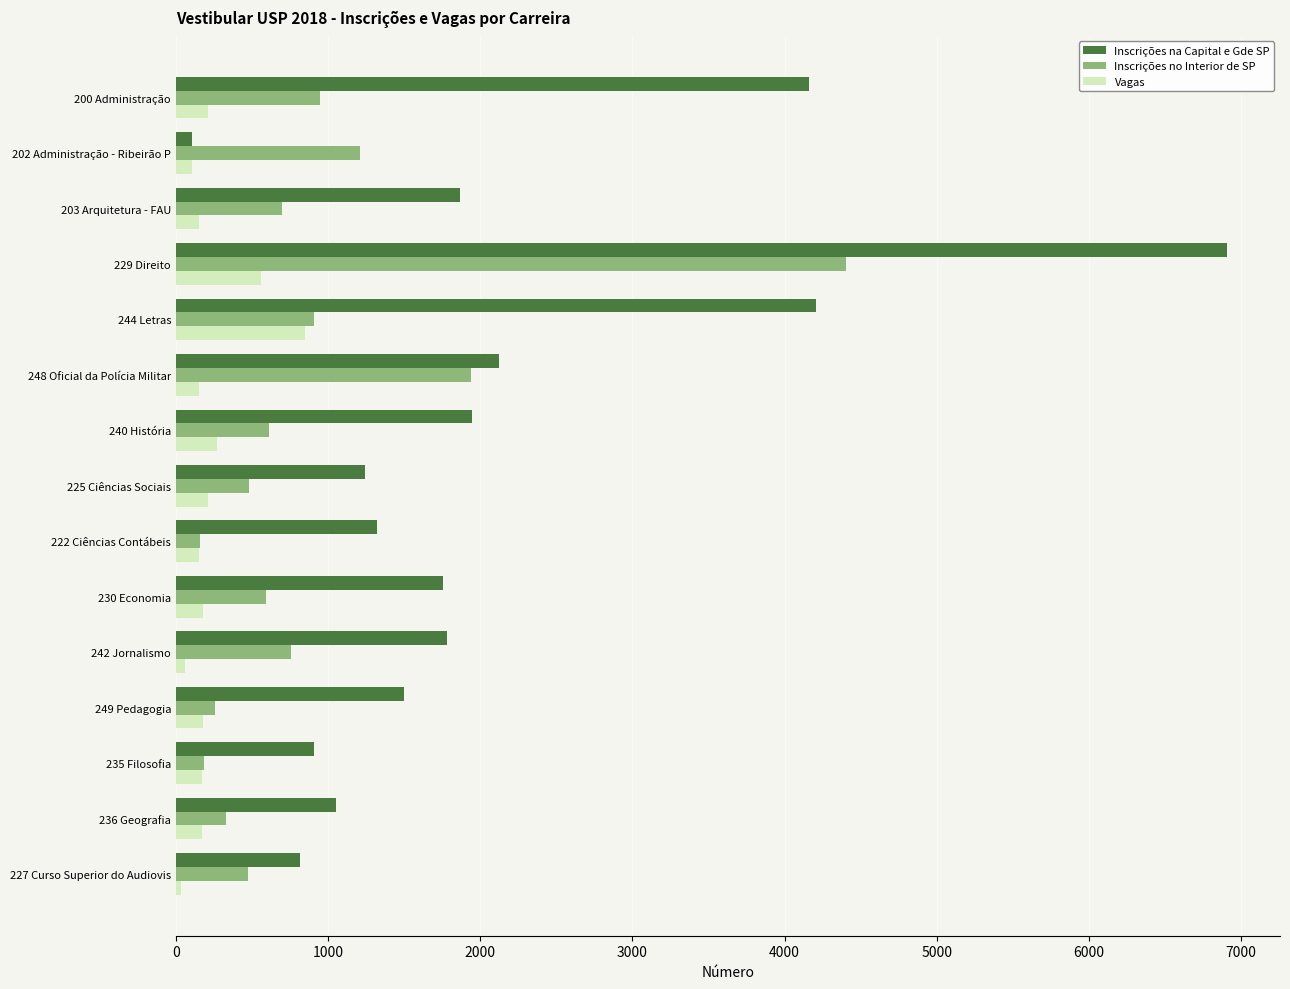

Where is Inscrições na Capital e Gde SP nearest to the value 3506?

200 Administração